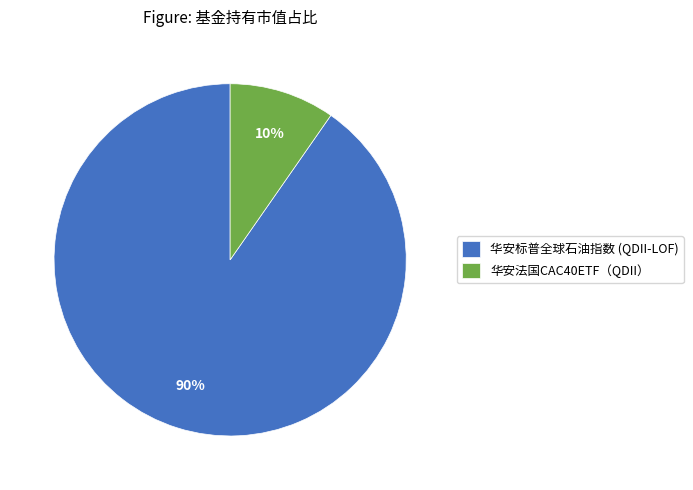

Does any single category account for the majority?

Yes